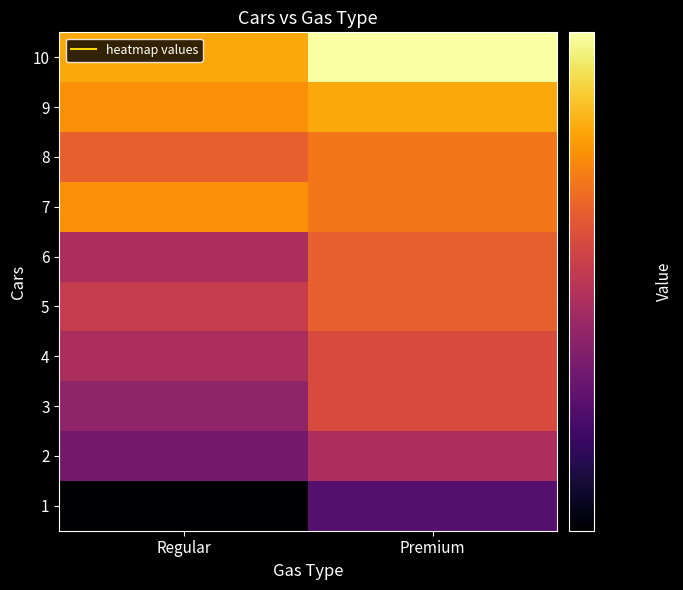

Reading left to right, transcribe all the data shown in this chart.

1: Regular=16	Premium=19
2: Regular=20	Premium=22
3: Regular=21	Premium=24
4: Regular=22	Premium=24
5: Regular=23	Premium=25
6: Regular=22	Premium=25
7: Regular=27	Premium=26
8: Regular=25	Premium=26
9: Regular=27	Premium=28
10: Regular=28	Premium=32